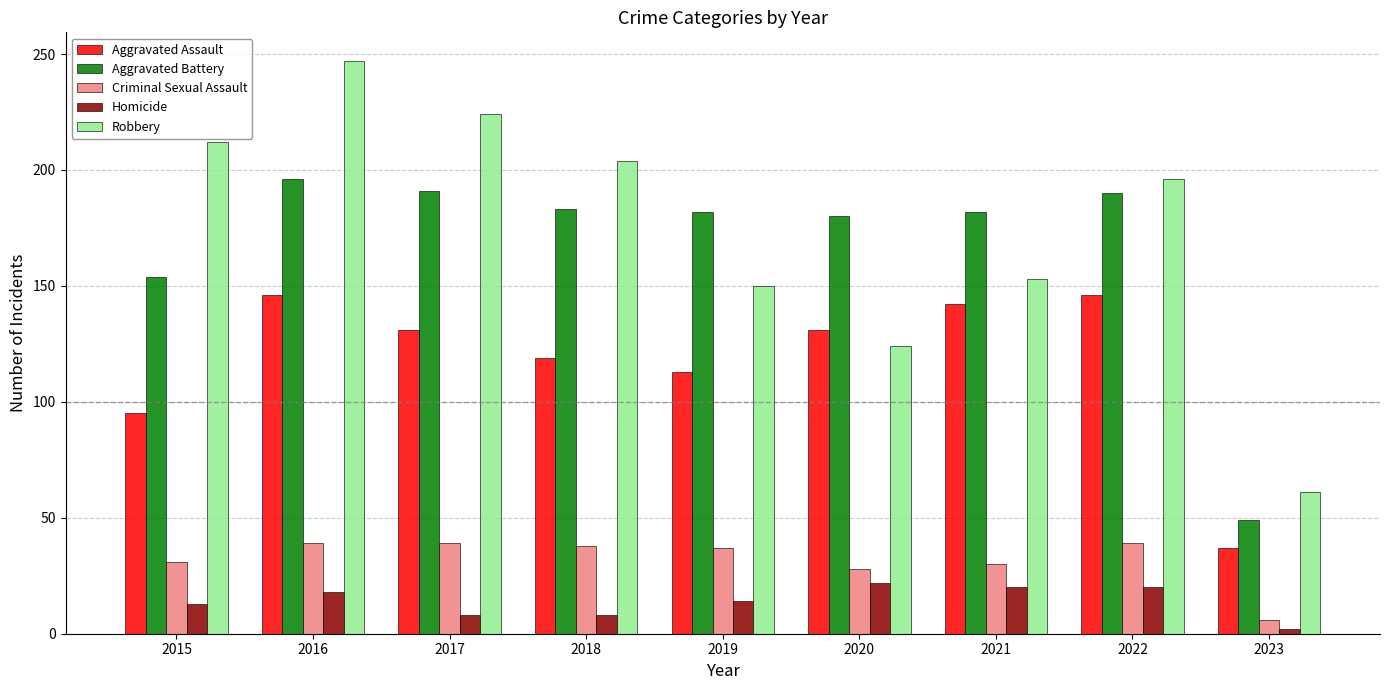

What is the spread (max minus min) of values at 2015?

199